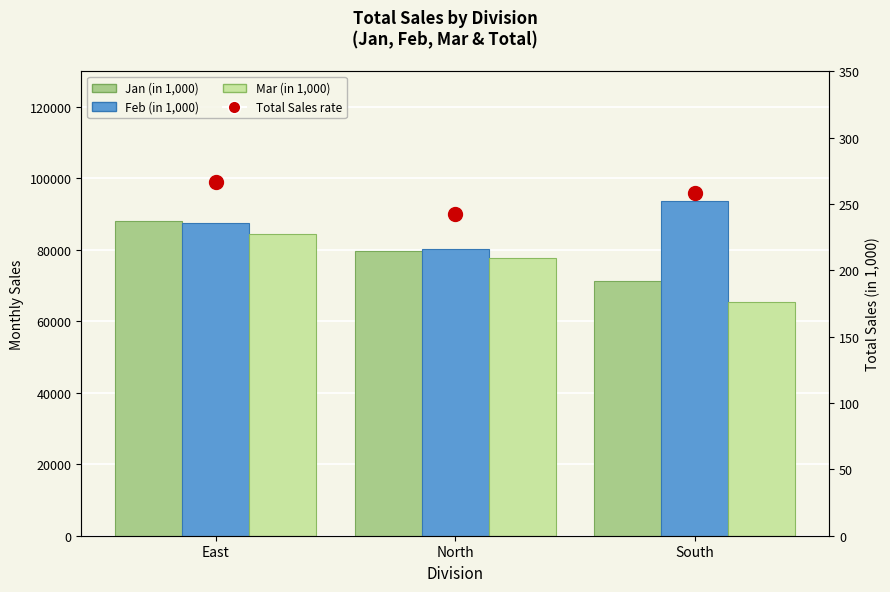

What position from the right is East?

3